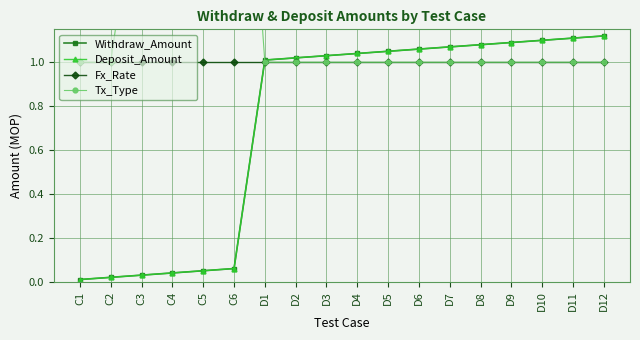

What is the approximate value of Tx_Type at C2?

1.0